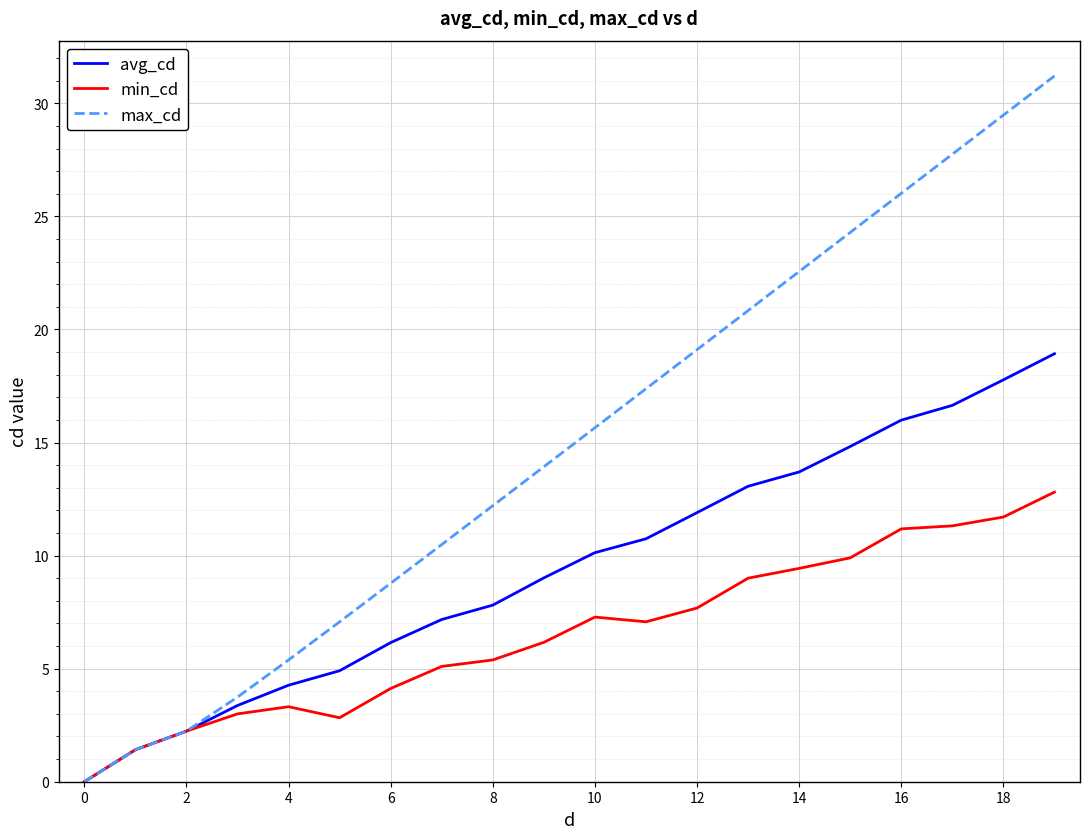

What is the difference between the maximum and minimum values in the avg_cd series?

18.9